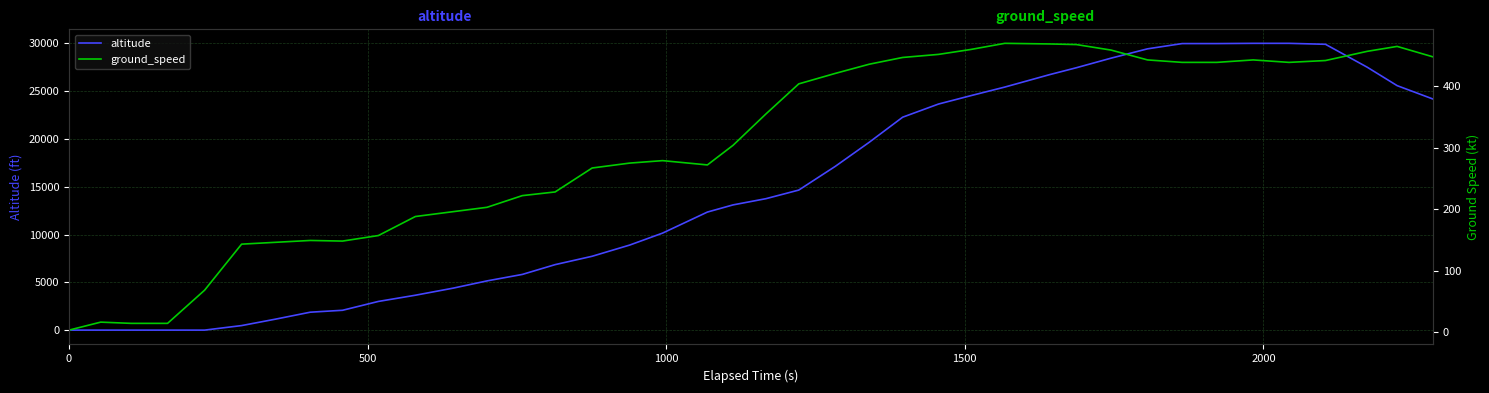

Does the chart display data point markers on the line(s)?

No